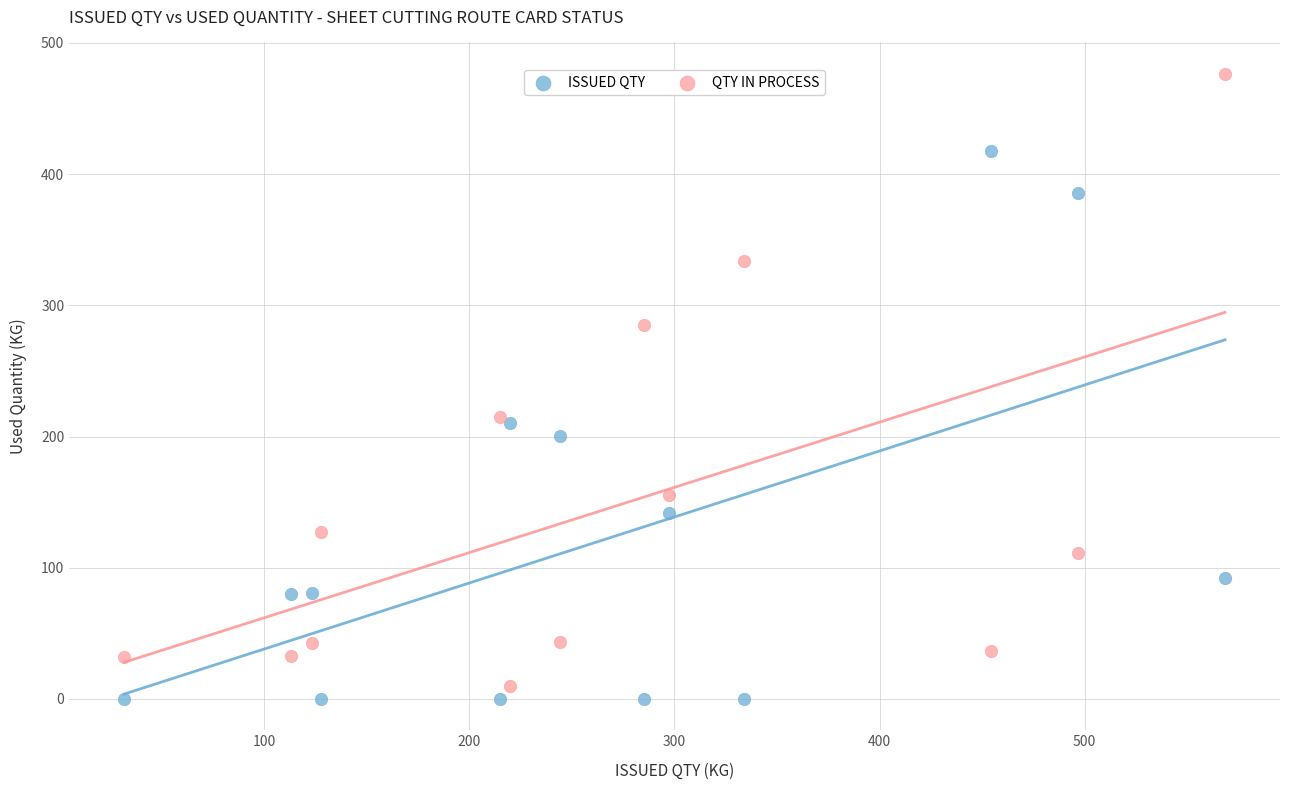

Which series reaches the maximum Y coordinate?

QTY IN PROCESS